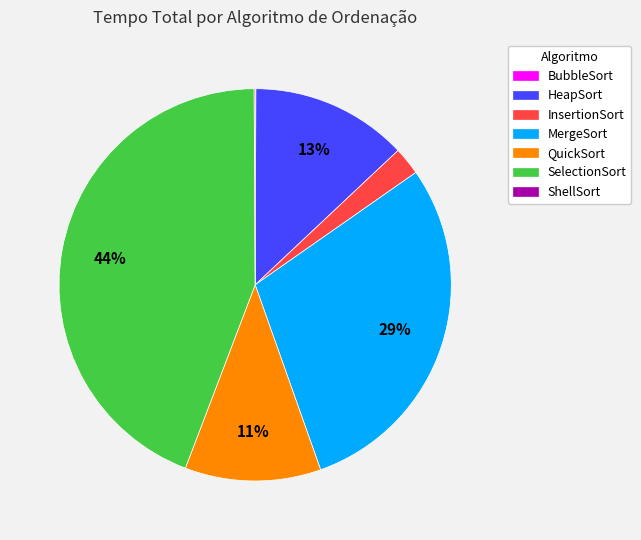

True or false: HeapSort accounts for 18% of the total.

False